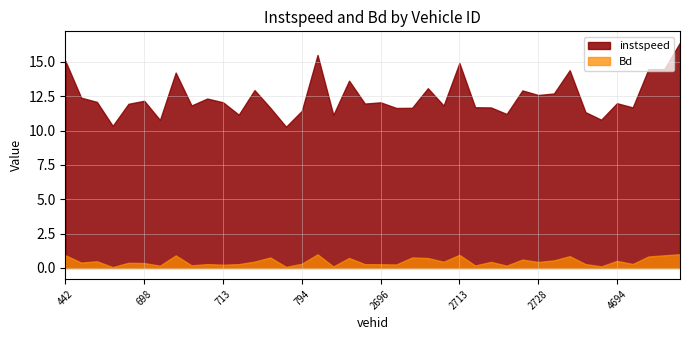

What is the difference between the second highest and second lowest values in the Bd series?

0.9